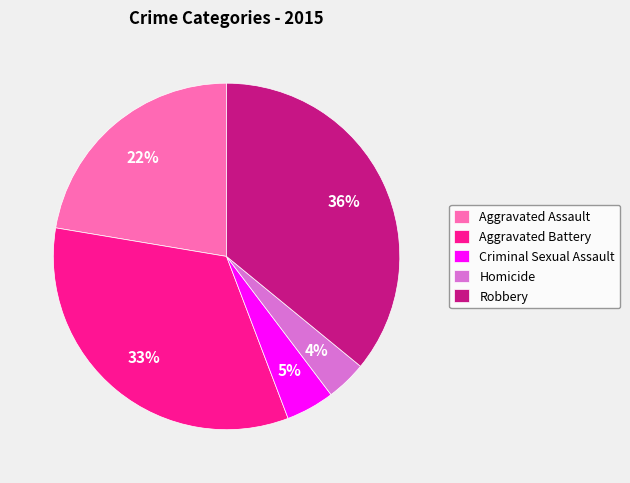

Which category has the smallest portion of the pie?

Homicide